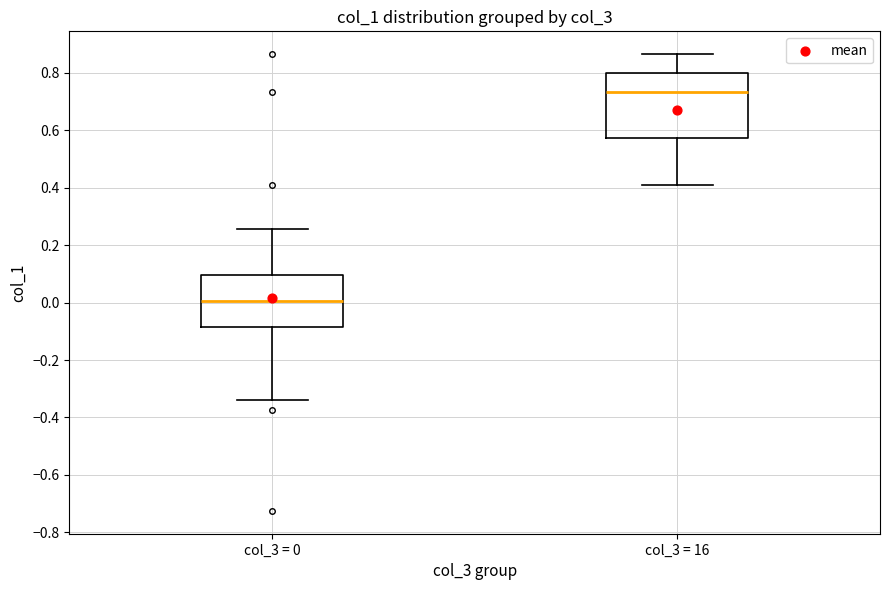

Reading left to right, read every box against the y-axis: the position of its median line, the range the box covers, and the ends of its whiskers. The values are not printed on the chart, so give them approximately, as read against the axis.

col_3 = 0: median 0.00, box -0.08 to 0.10, whiskers -0.34 to 0.26
col_3 = 16: median 0.74, box 0.58 to 0.80, whiskers 0.40 to 0.86